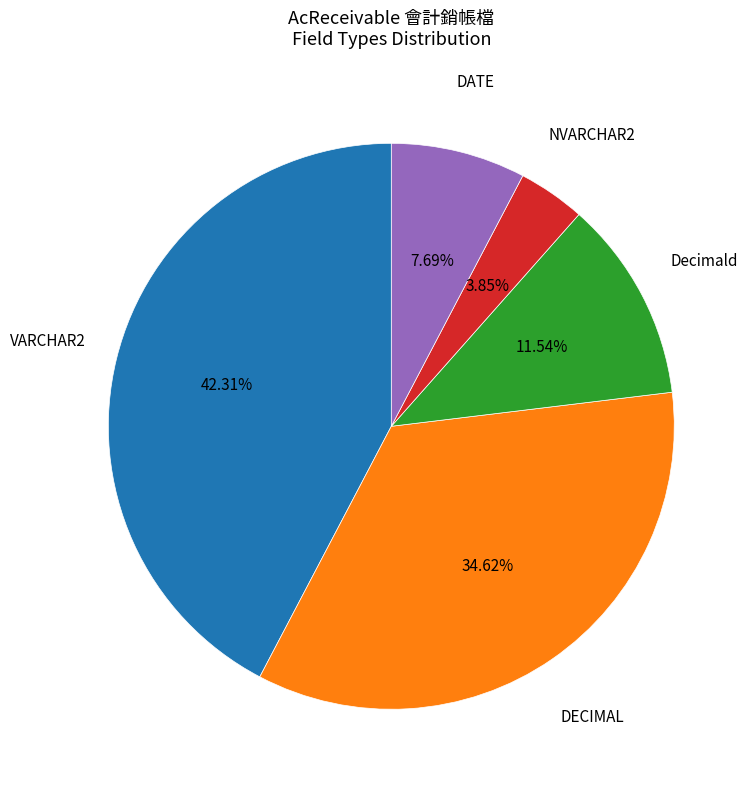

Does any single category account for the majority?

No